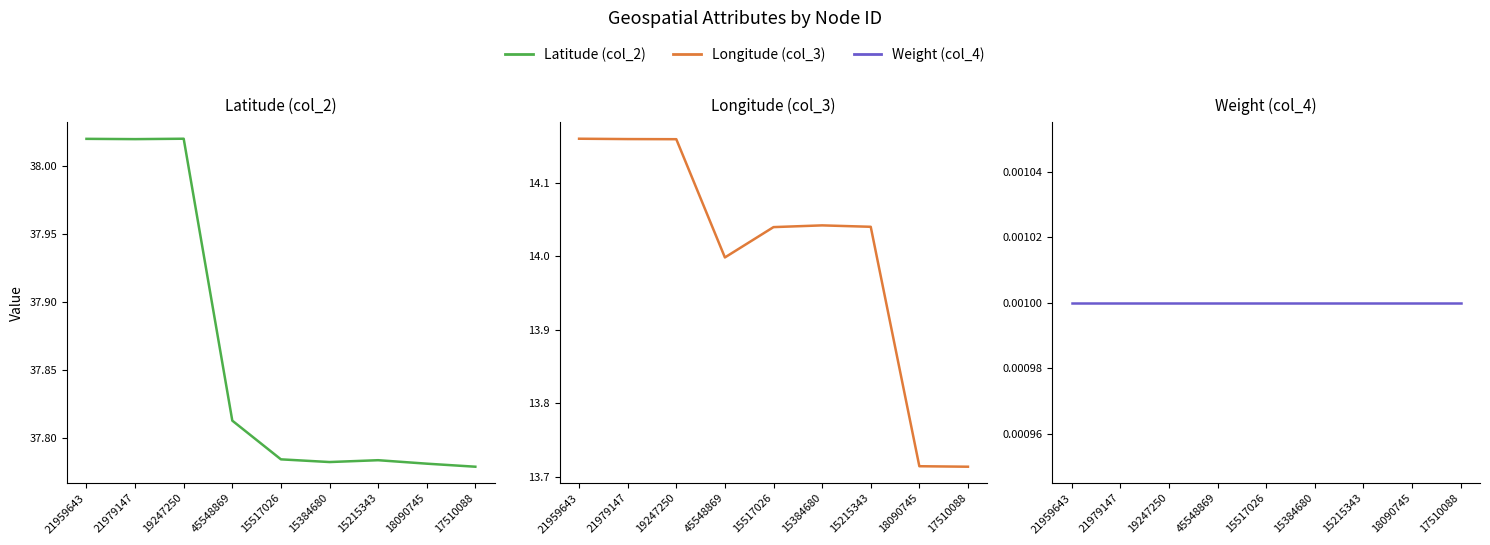

At how many categories does at least one series exceed 13?

9